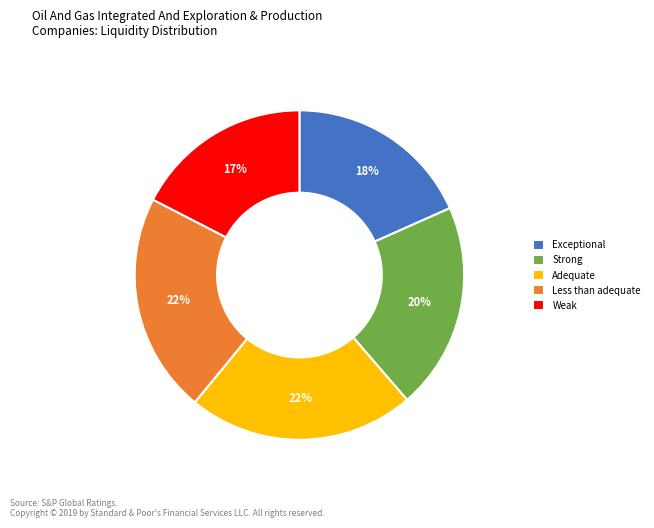

Does any single category account for the majority?

No